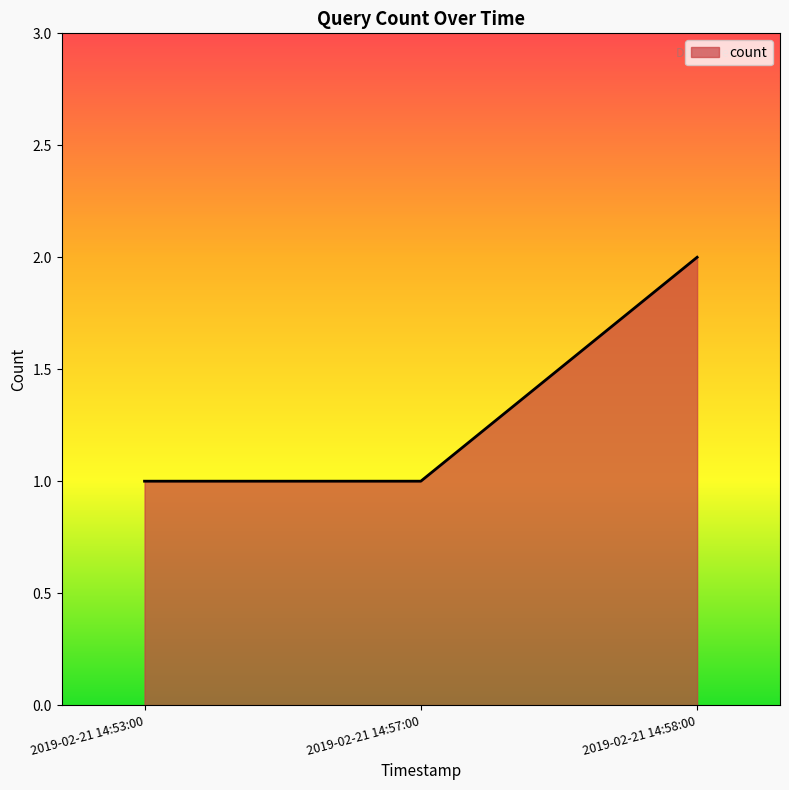

How many series are shown in this chart?

1